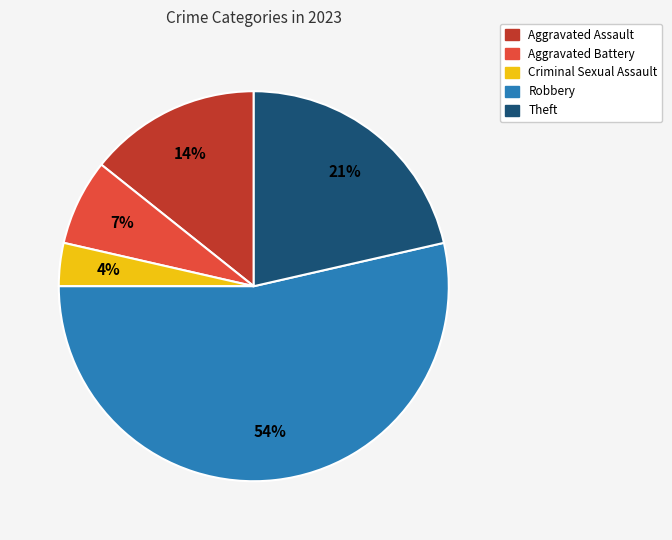

How many segments does this pie chart have?

5